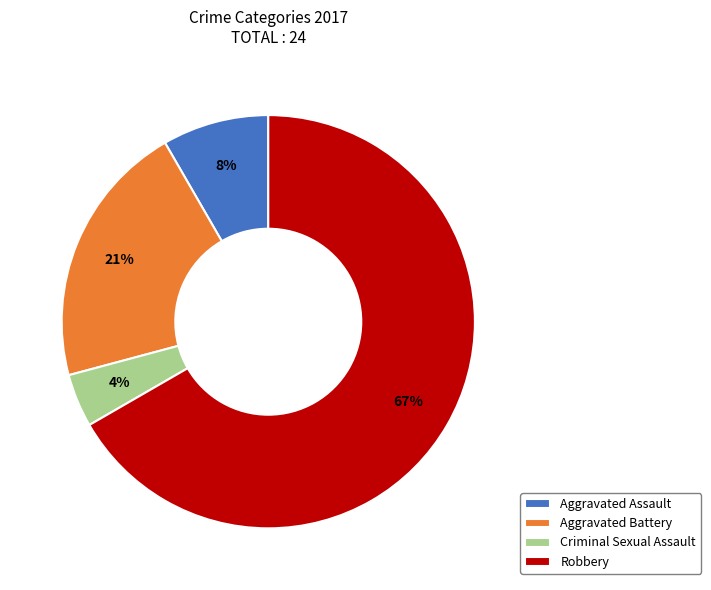

What is the smallest slice in the pie chart?

Criminal Sexual Assault